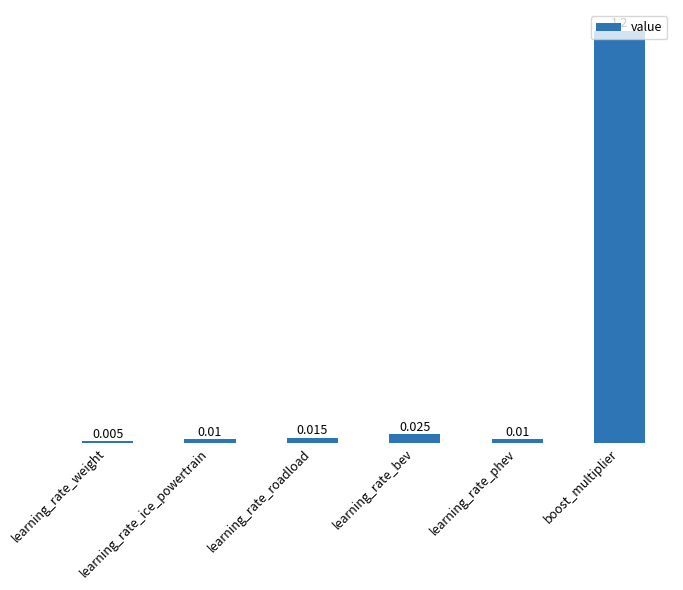

True or false: the data shows 0.0 at learning_rate_ice_powertrain.

True